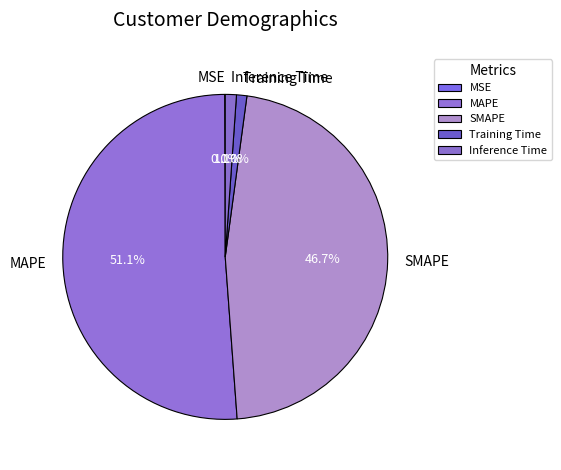

Between Training Time and MAPE, which is larger?

MAPE